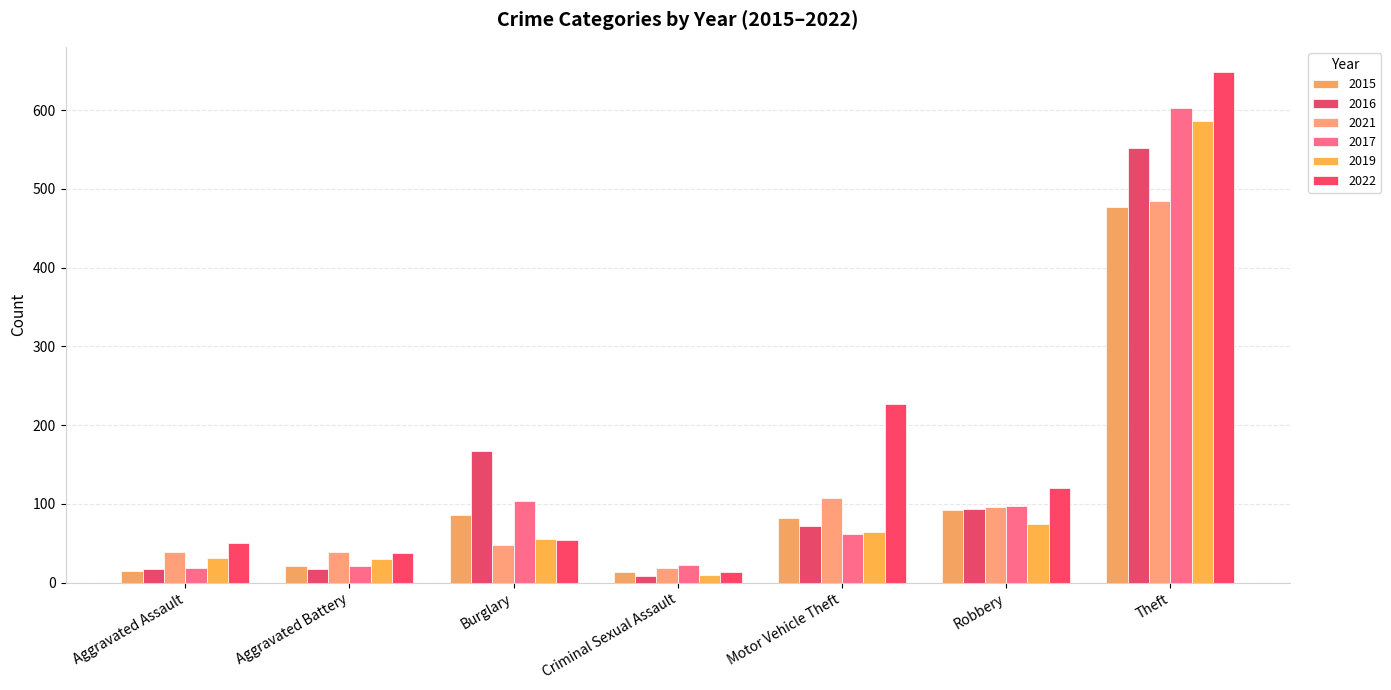

At which label does 2022 reach its minimum?

Criminal Sexual Assault